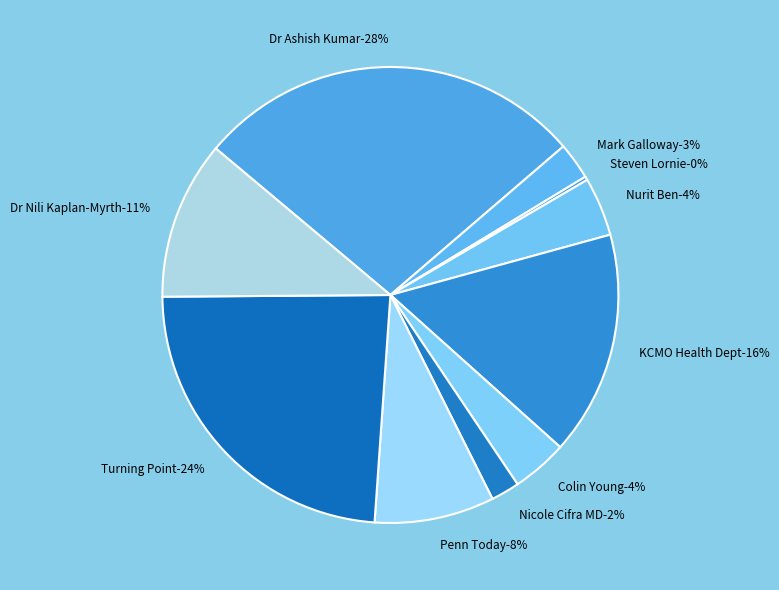

What is the largest slice in the pie chart?

Dr Ashish Kumar